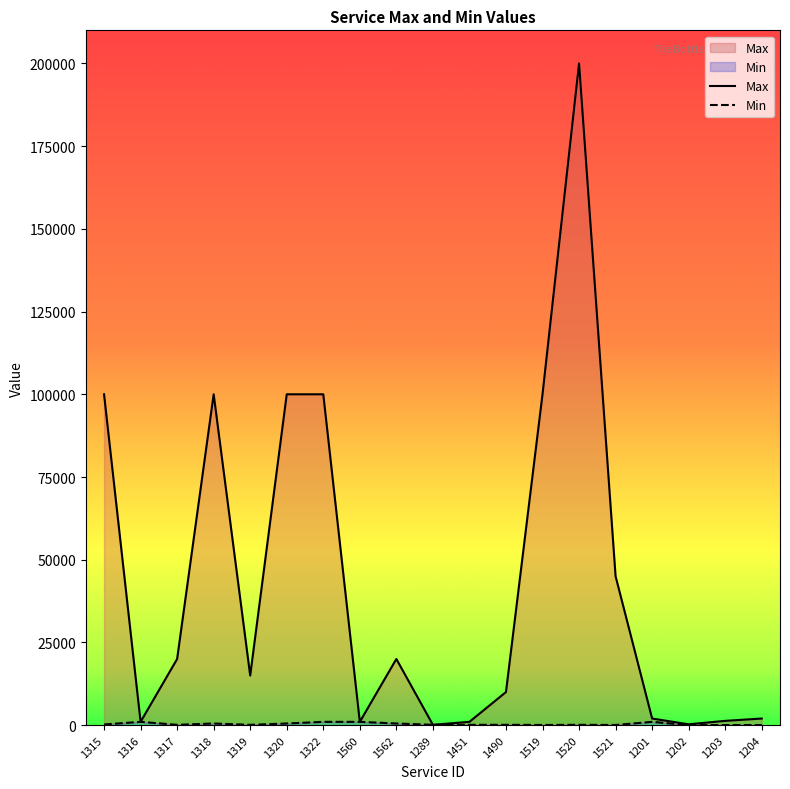

What is the difference between the maximum and minimum values in the Max series?

199900